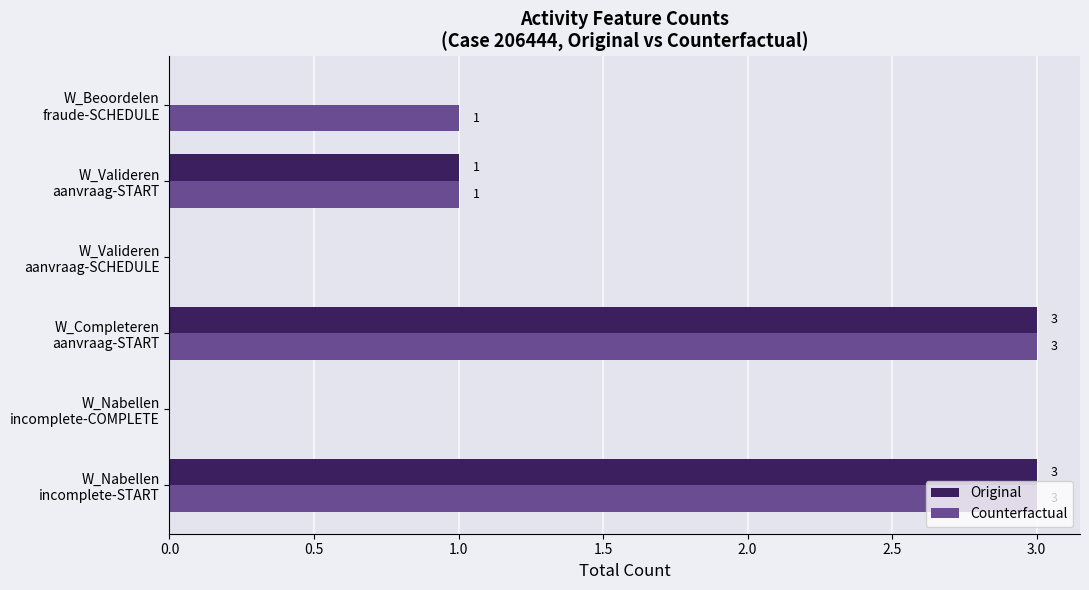

What is the maximum value for Original?

3